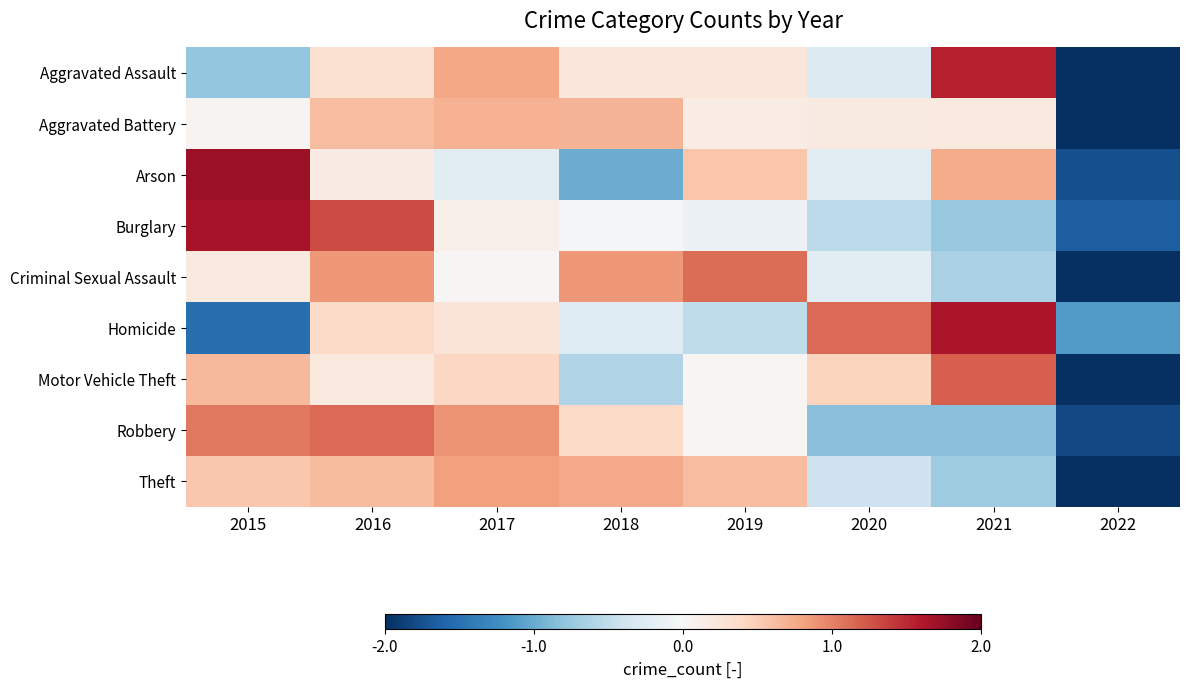

What is the maximum value shown in the chart?

1.7